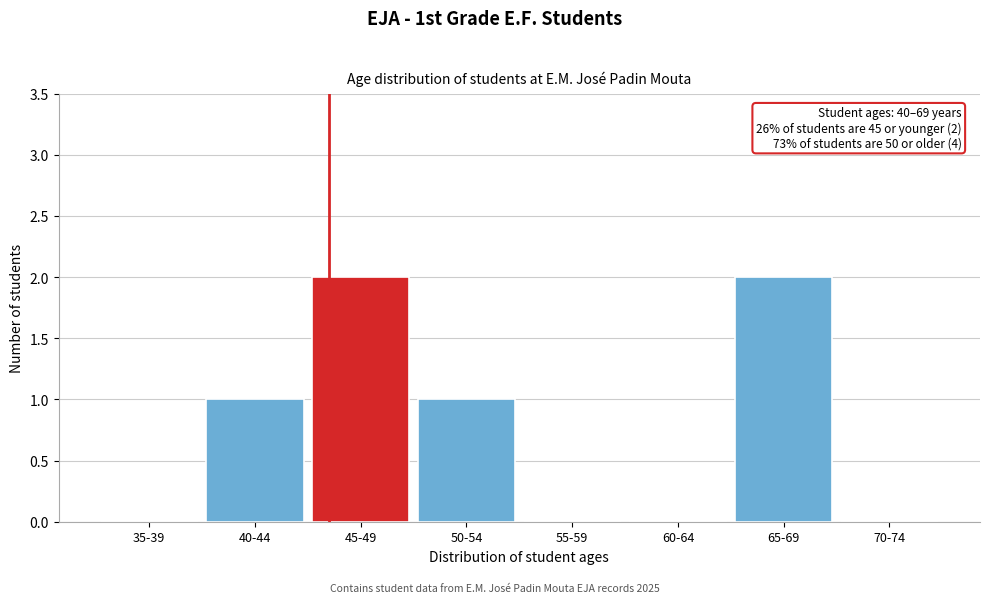

Reading right to left, extract all data points from this chart.

70-74=0	65-69=2	60-64=0	55-59=0	50-54=1	45-49=2	40-44=1	35-39=0